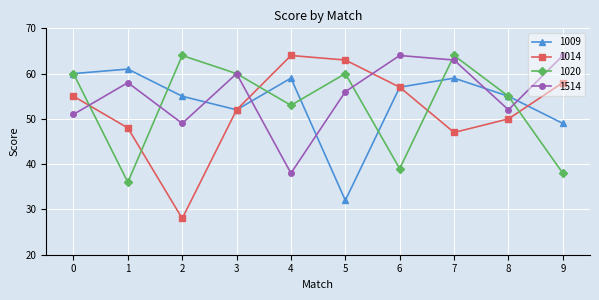

Where is the first local minimum for 1514?

2